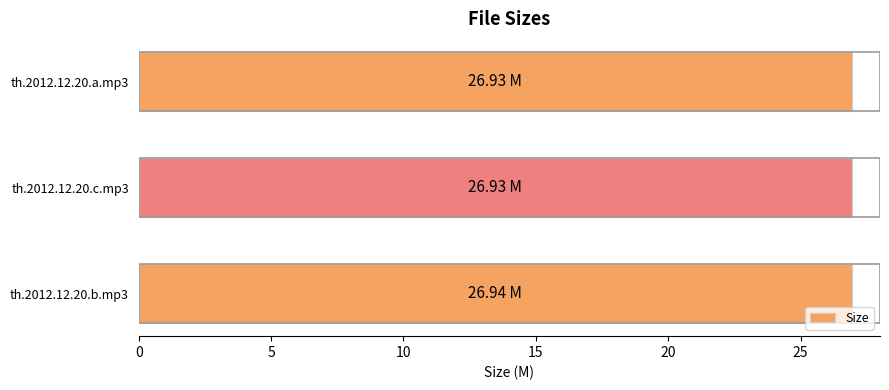

What is the sum of all values?

80.8